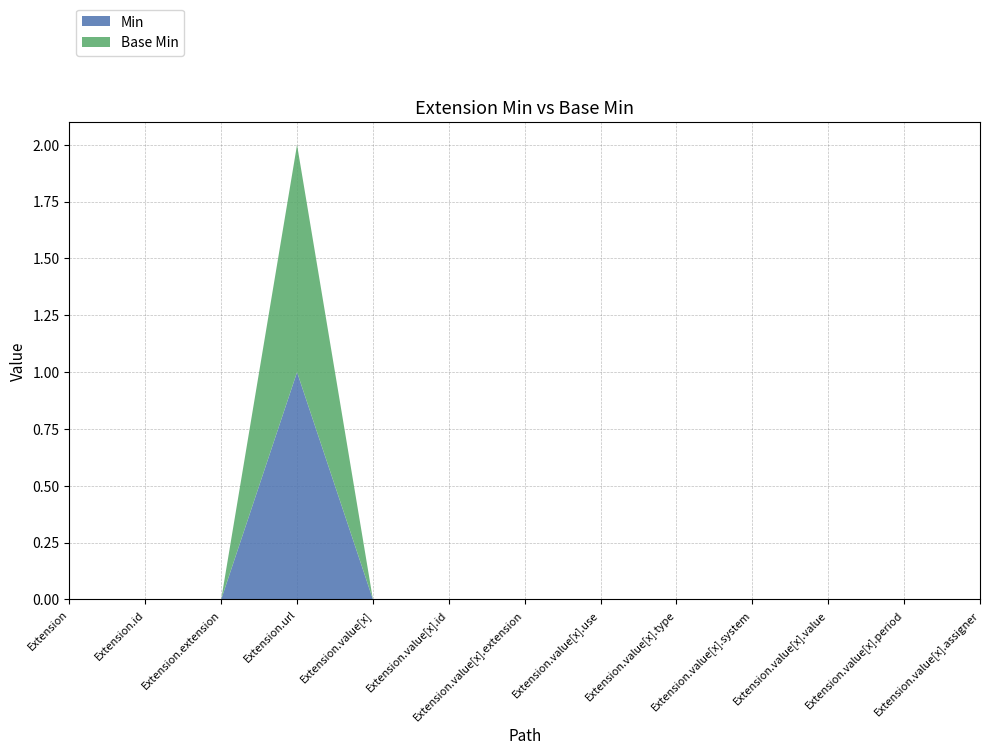

Reading left to right, transcribe all the data shown in this chart.

Min: Extension=0	Extension.id=0	Extension.extension=0	Extension.url=1	Extension.value[x]=0	Extension.value[x].id=0	Extension.value[x].extension=0	Extension.value[x].use=0	Extension.value[x].type=0	Extension.value[x].system=0	Extension.value[x].value=0	Extension.value[x].period=0	Extension.value[x].assigner=0
Base Min: Extension=0	Extension.id=0	Extension.extension=0	Extension.url=1	Extension.value[x]=0	Extension.value[x].id=0	Extension.value[x].extension=0	Extension.value[x].use=0	Extension.value[x].type=0	Extension.value[x].system=0	Extension.value[x].value=0	Extension.value[x].period=0	Extension.value[x].assigner=0